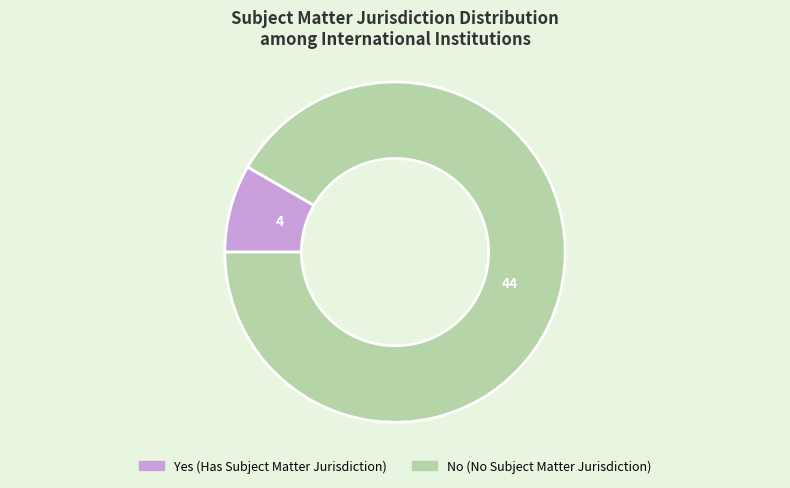

Which slice is the largest?

No